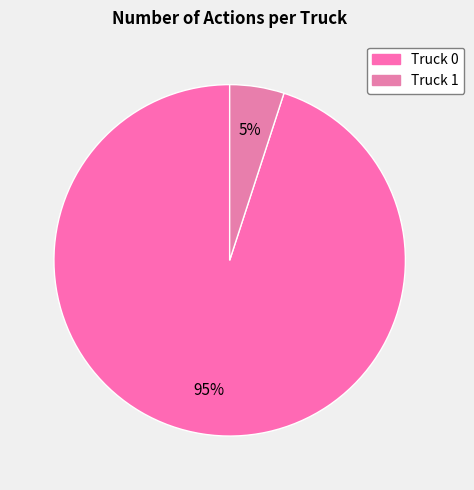

Between Truck 0 and Truck 1, which is larger?

Truck 0